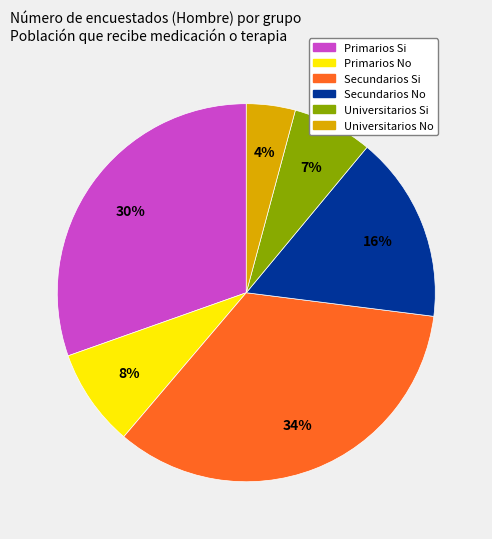

What percentage is the Primarios No slice, to the nearest percent?

8%